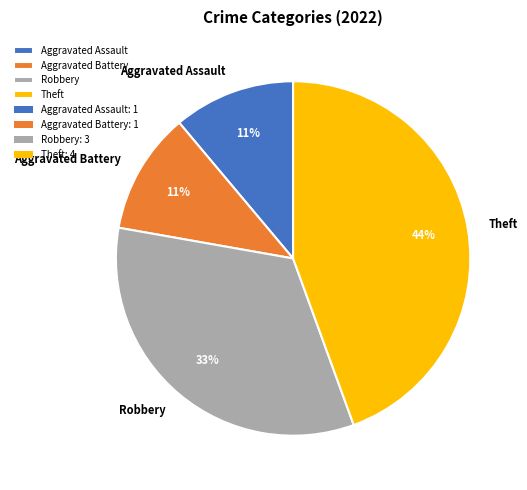

Is there any slice that represents more than half of the pie?

No